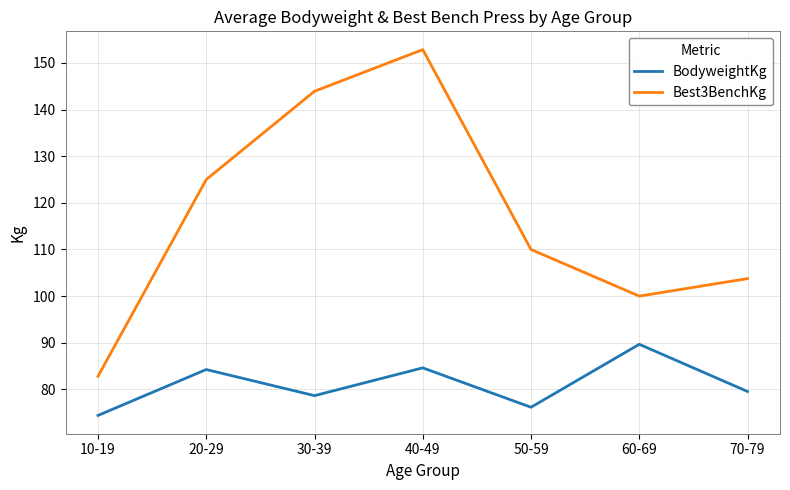

What is the difference between the second highest and minimum values in the BodyweightKg series?

10.2